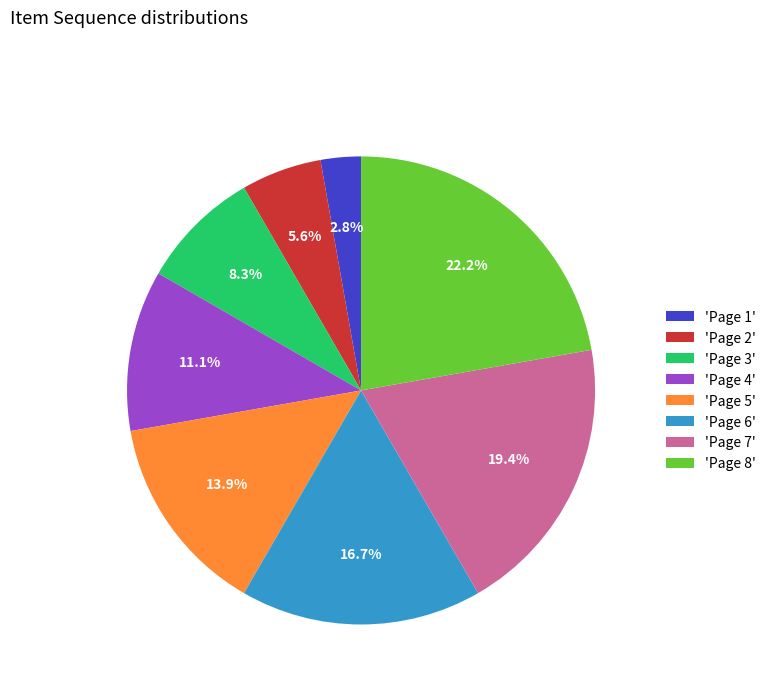

Rank the categories by value from lowest to highest.

'Page 1', 'Page 2', 'Page 3', 'Page 4', 'Page 5', 'Page 6', 'Page 7', 'Page 8'